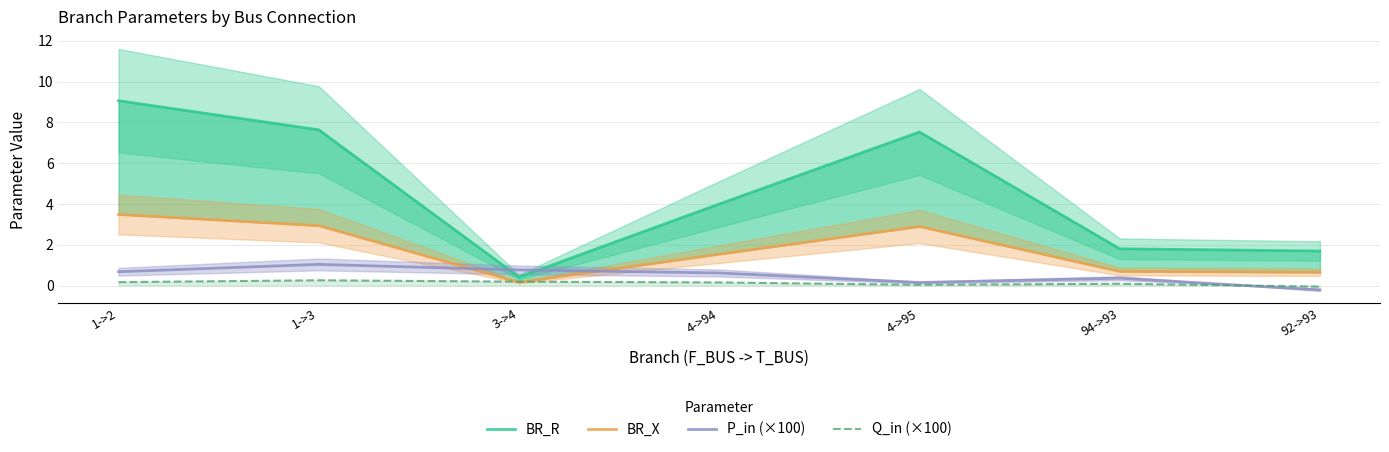

What is the sum of the BR_X values at 3->4 and 1->2?

3.6